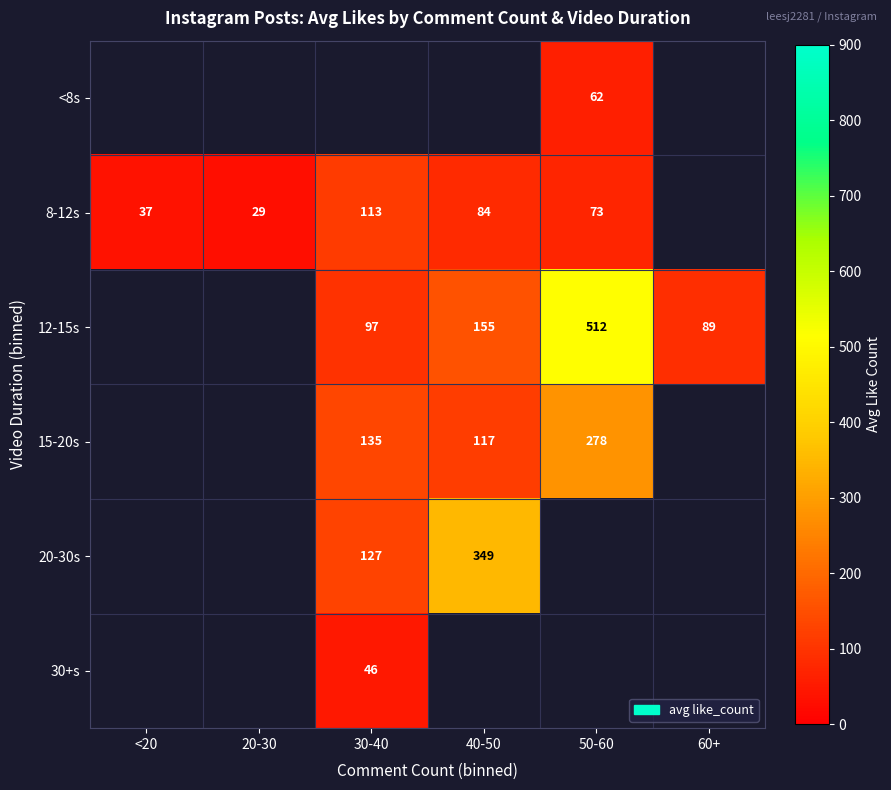

Is it true that 12-15s equals 179 at 50-60?

False